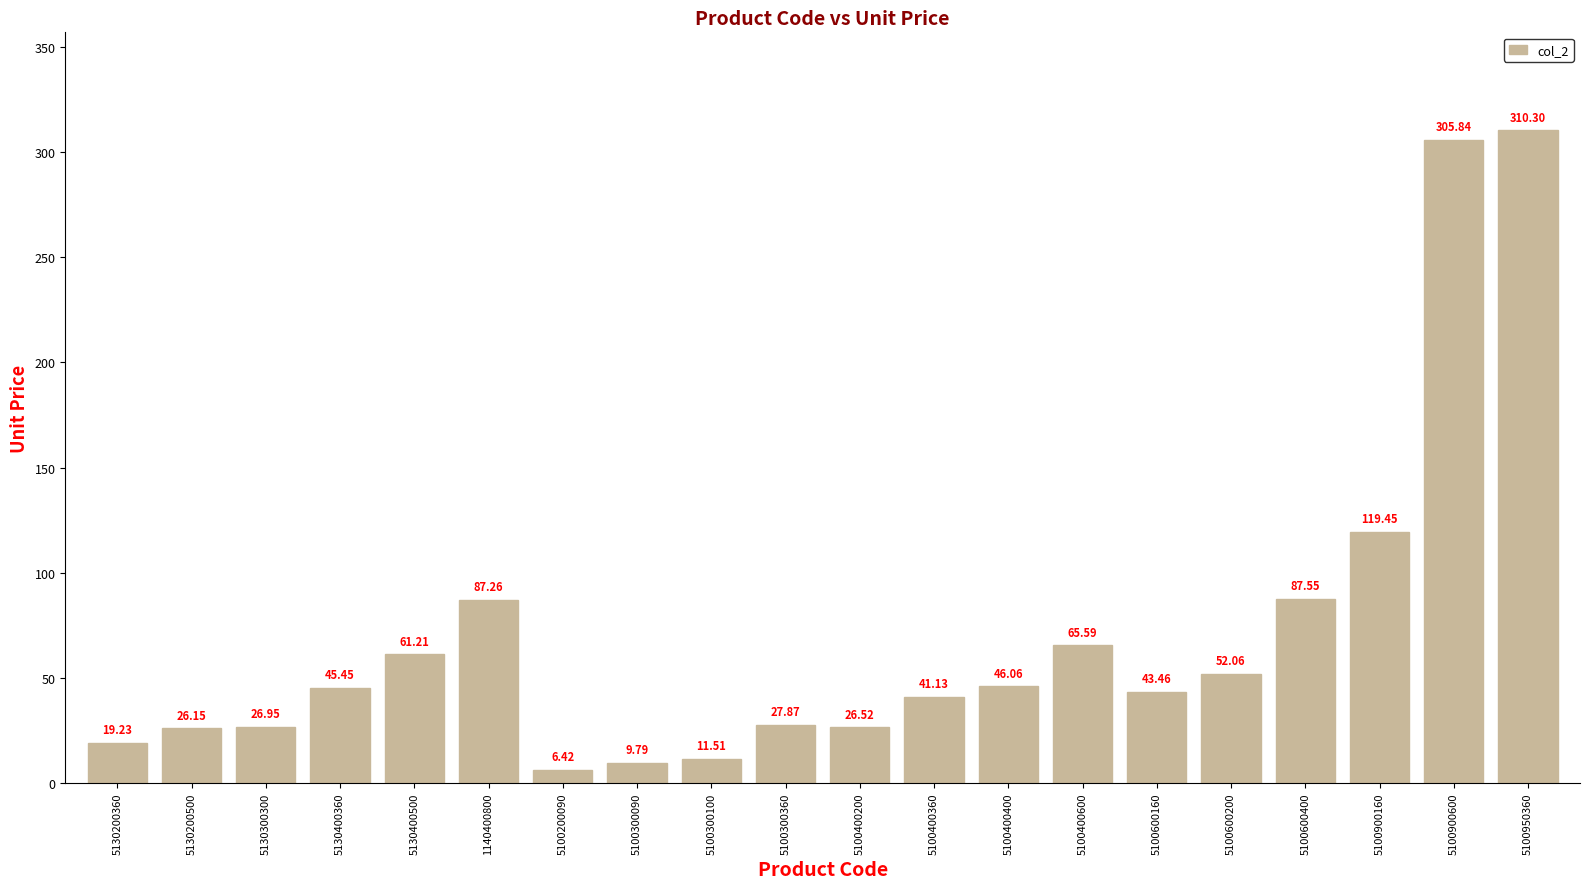

What is the greatest value displayed?

310.3